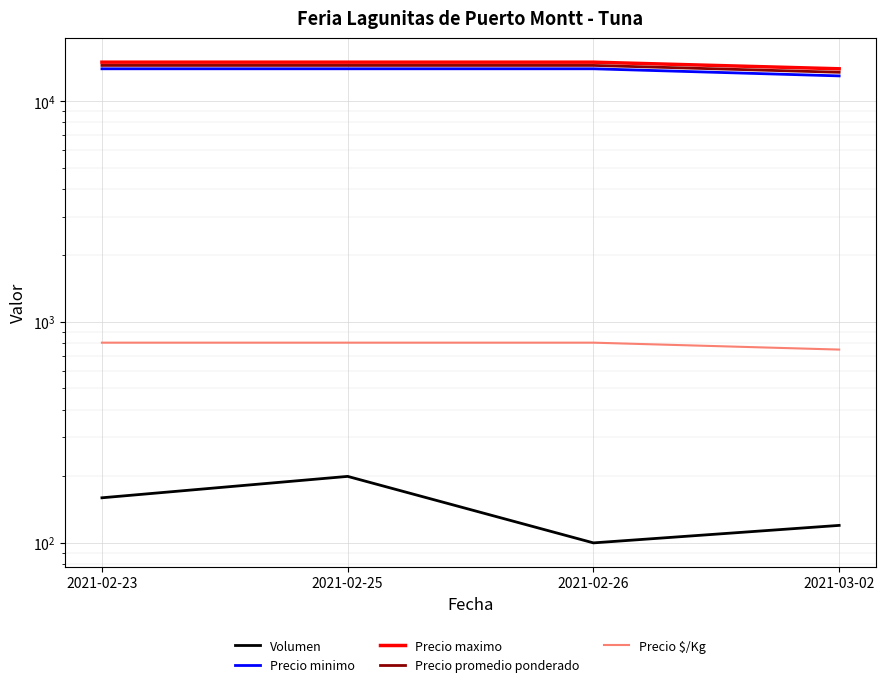

True or false: Precio minimo has a value of 14000 at 2021-02-26.

True